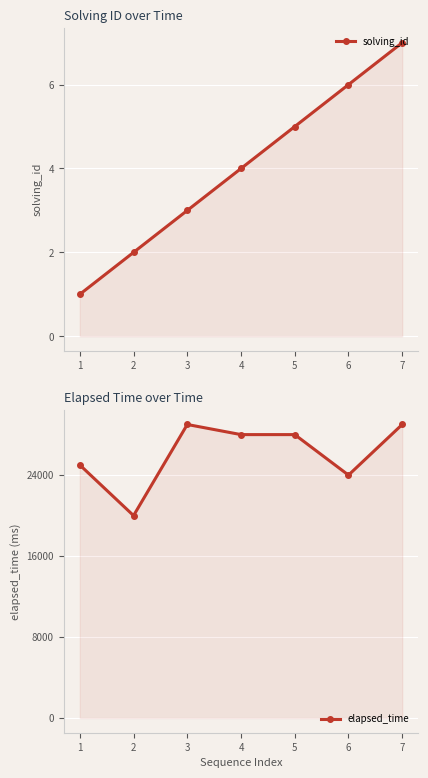

What is the difference between the elapsed_time values at 1 and 4?

3000